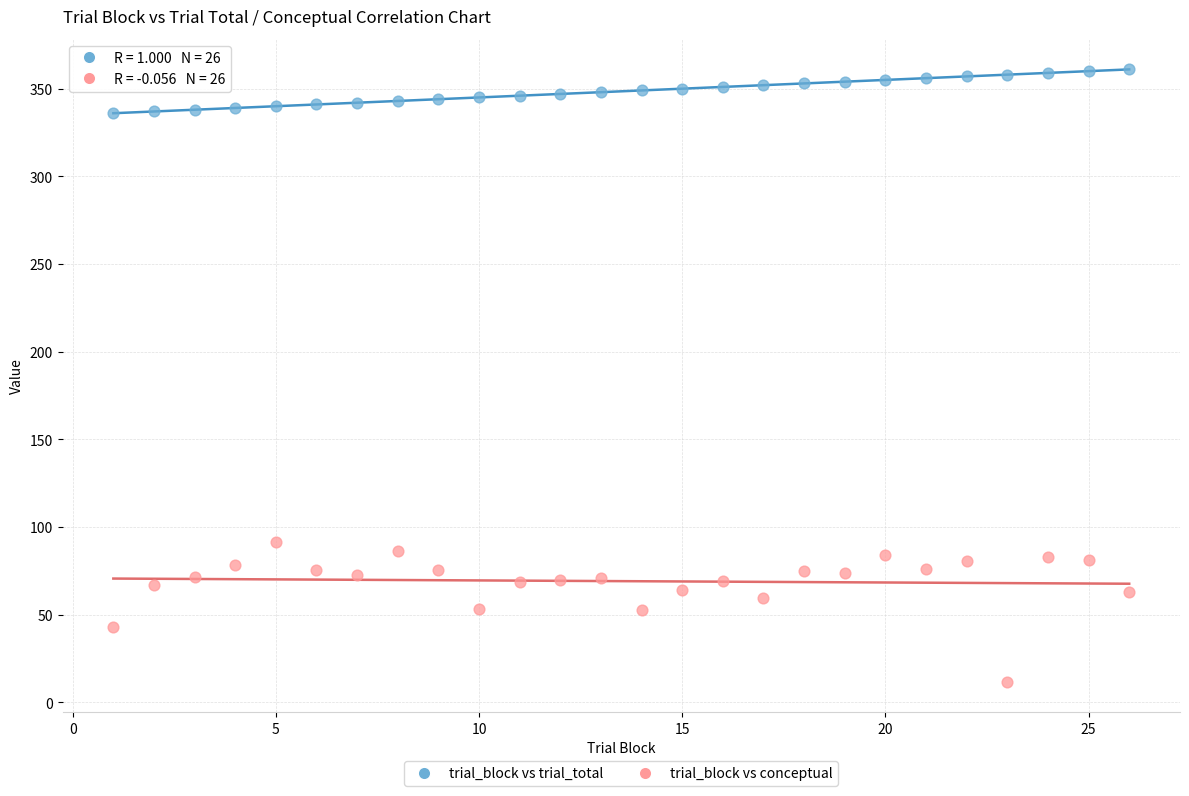

What is the X range (max minus min) for the scatter plot?

25.0